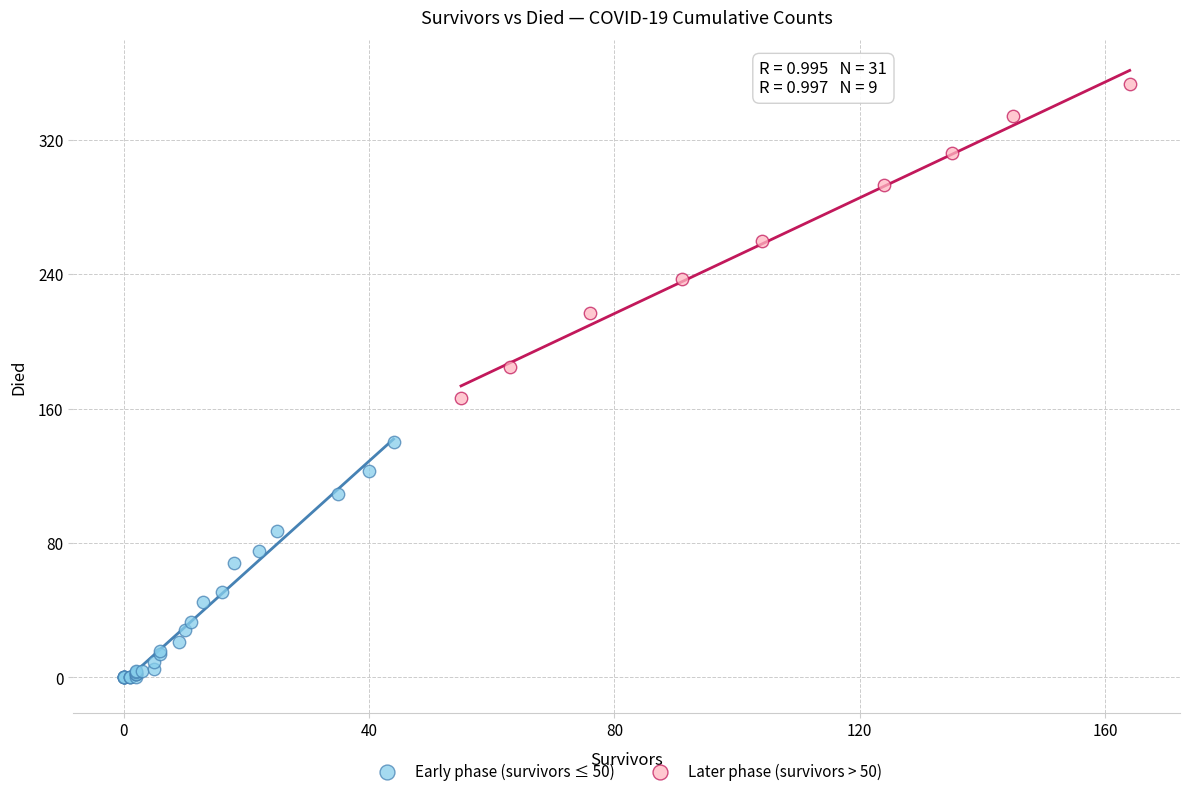

Which series contains the lowest Y value?

Early phase (survivors ≤ 50)